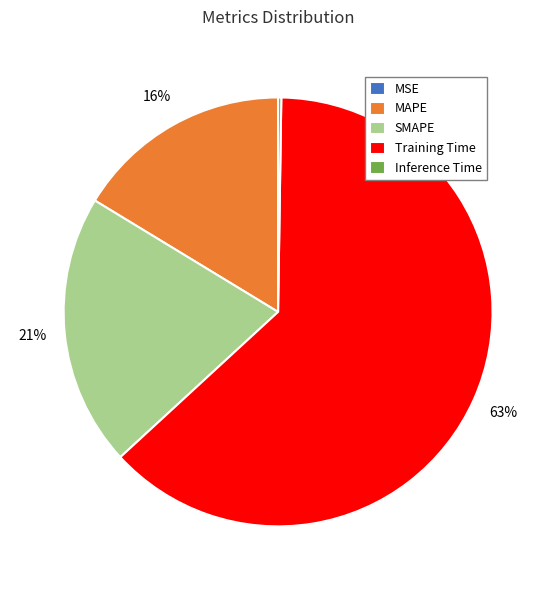

What is the largest slice in the pie chart?

Training Time